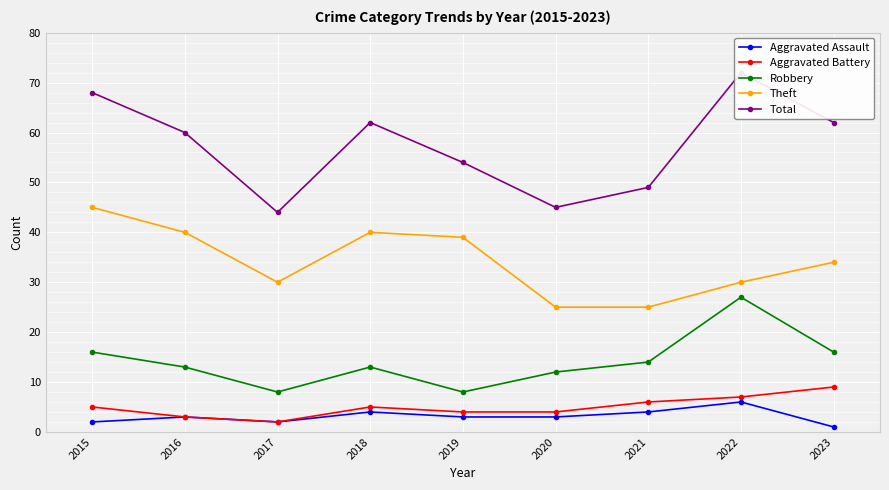

What is the average value of the Theft series?

34